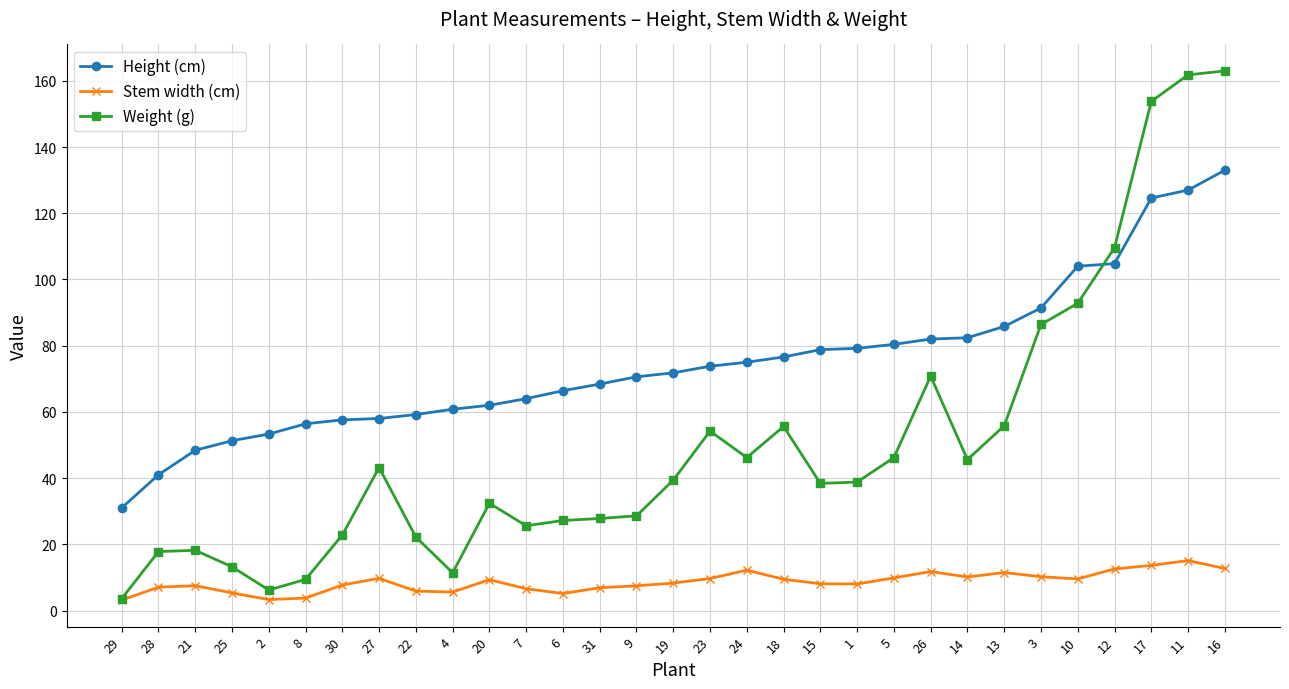

The Height (cm) series shows 34.2 at 2. True or false?

False